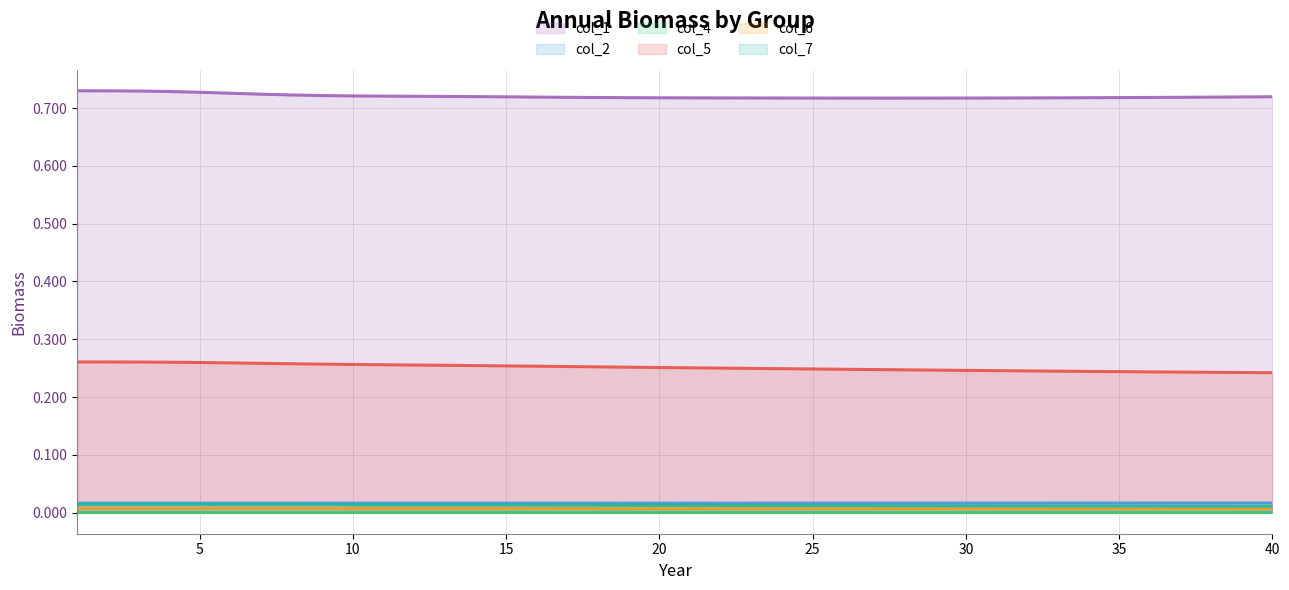

What is the value of the col_1 point at the 16th from the left?

0.7